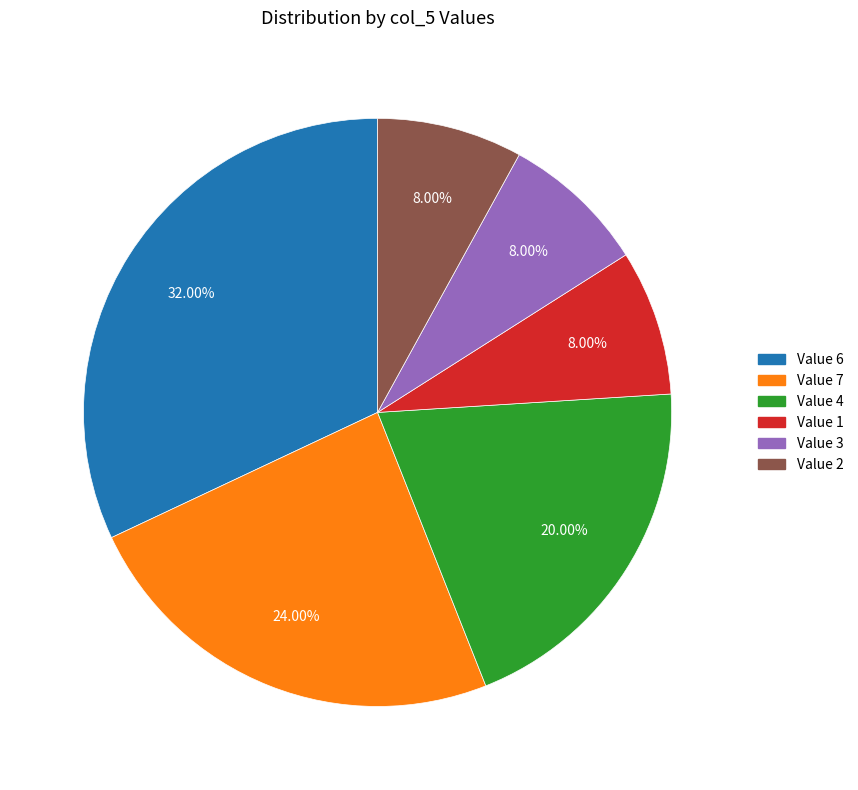

Between Value 2 and Value 6, which is larger?

Value 6